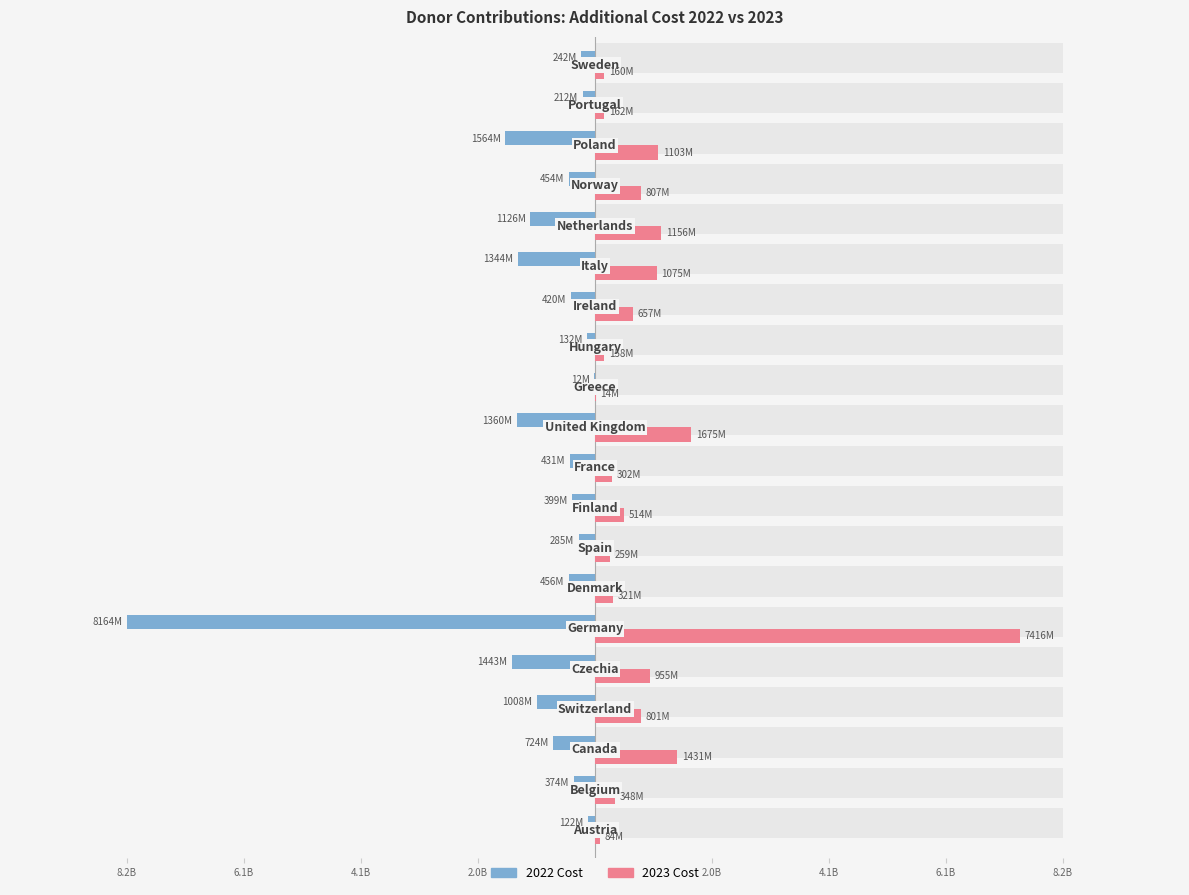

The value of additional_cost_2022 at 12 is -90469072.1. True or false?

False